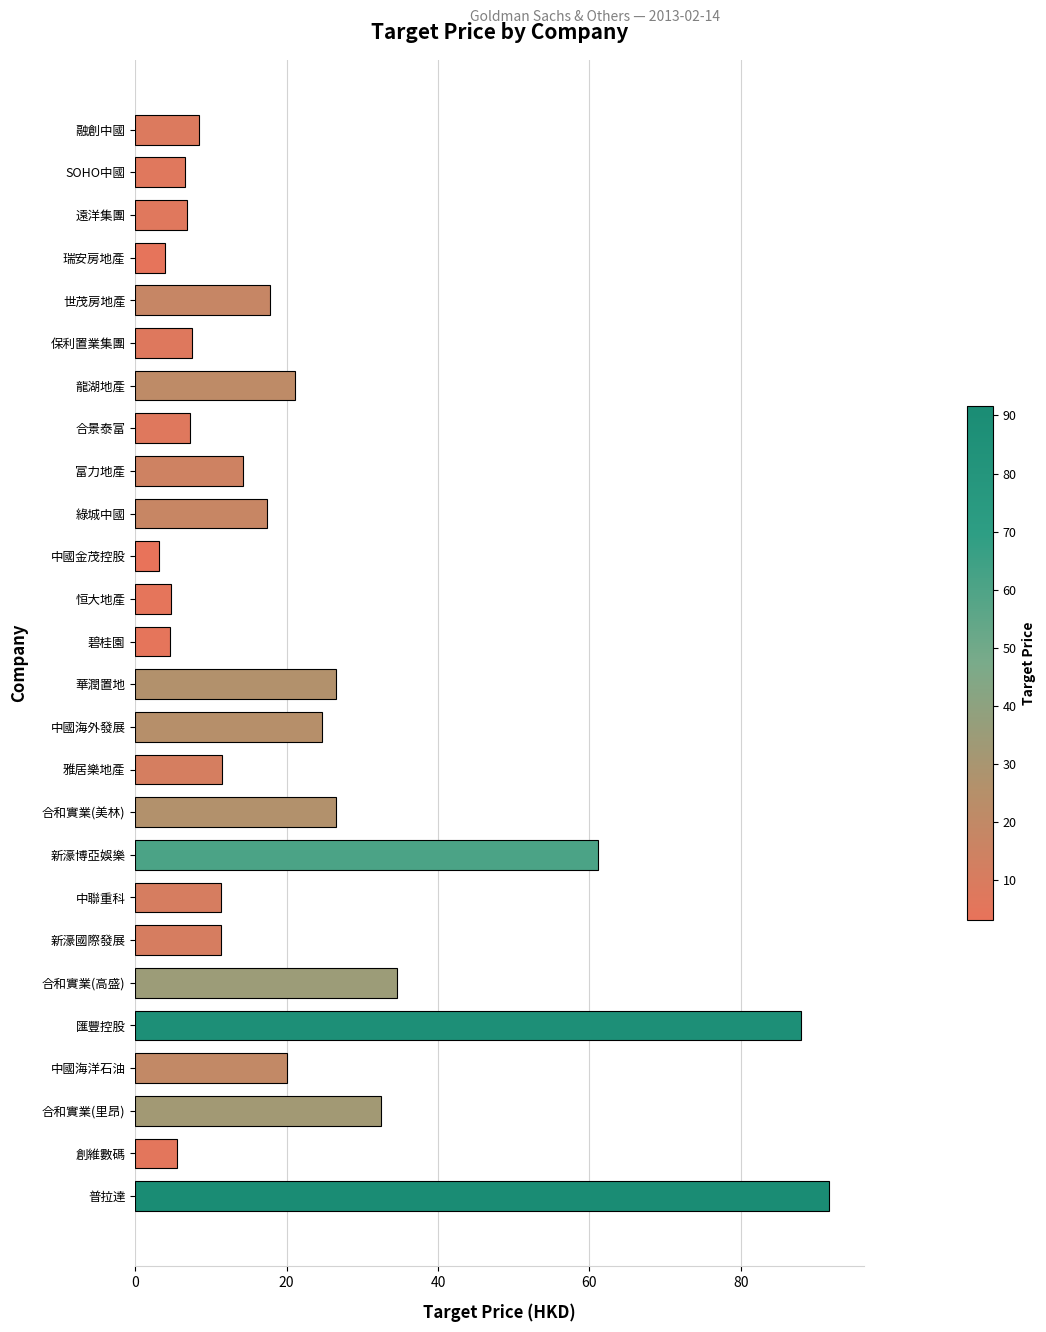

What is the difference between the second highest and second lowest values?

84.1